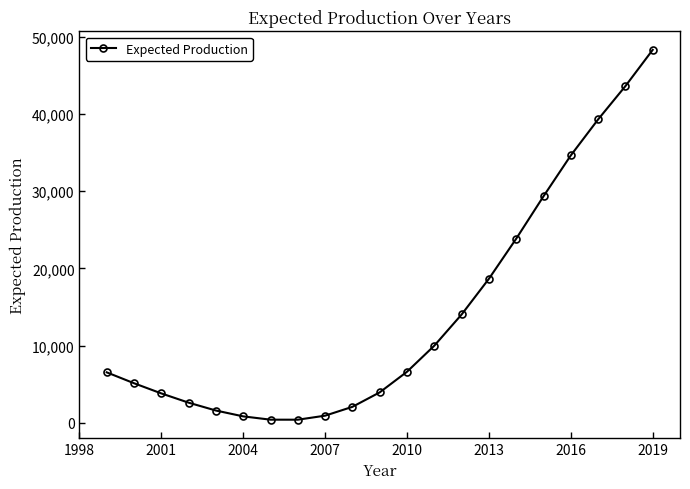

What is the sum of all values?

296604.0